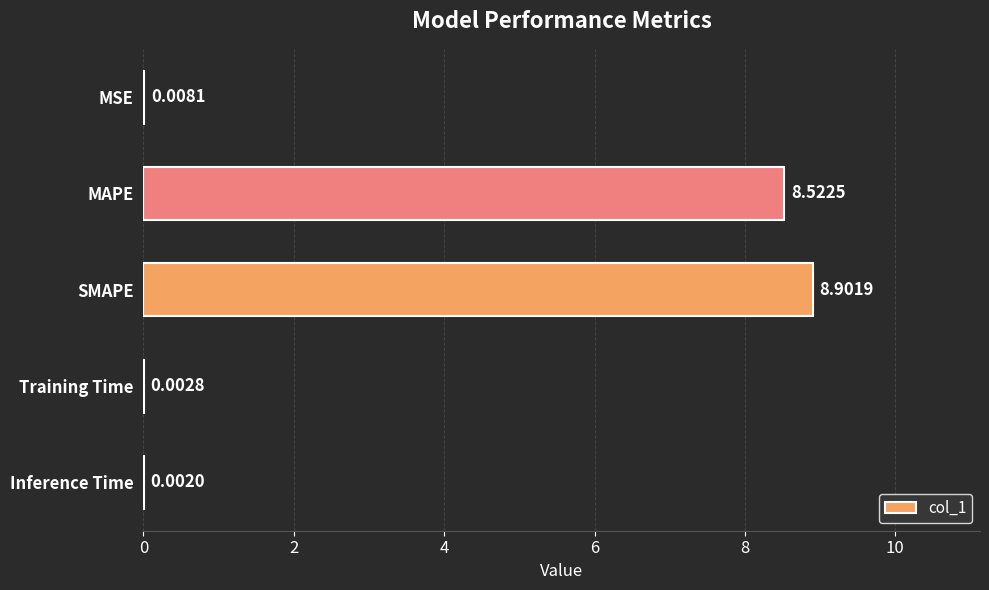

What is the sum of the values at SMAPE and Training Time?

8.9